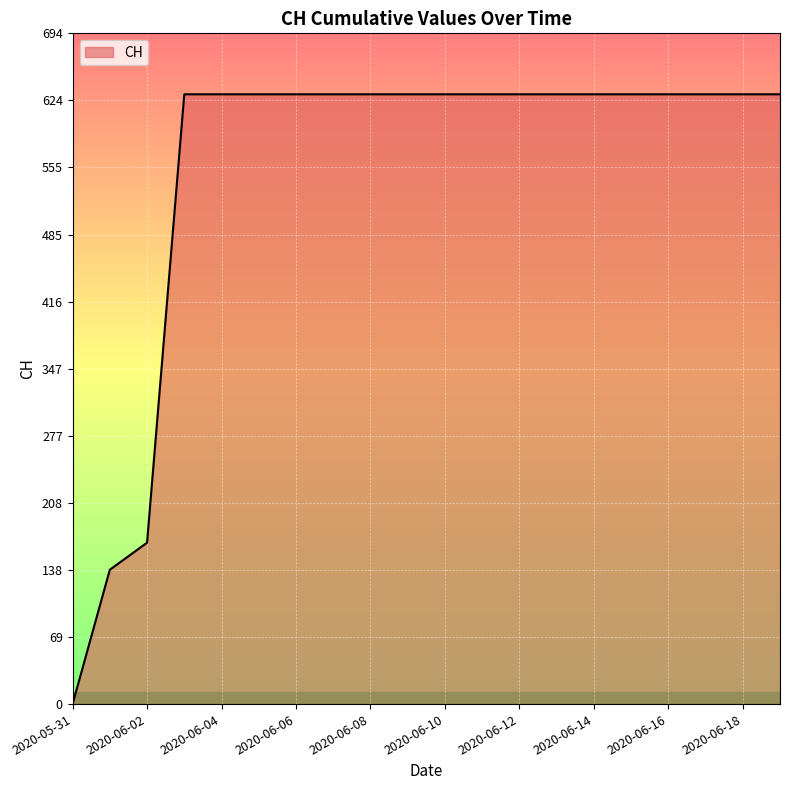

What is the difference between the maximum and minimum values?

631